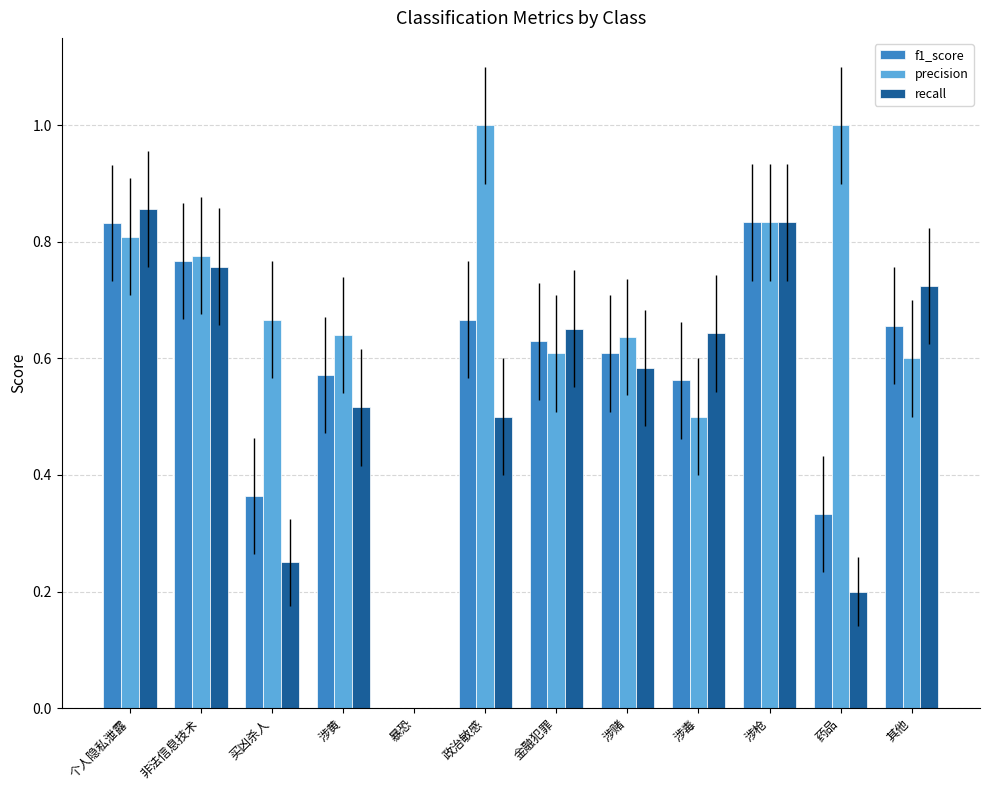

What is the sum of the f1_score values at 个人隐私泄露 and 涉枪?

1.7